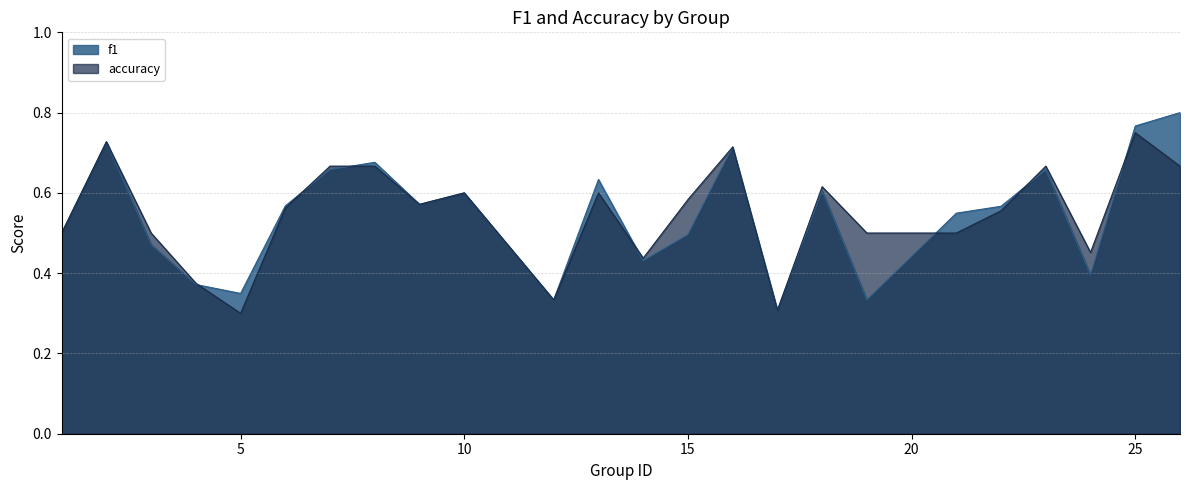

At which category does accuracy reach its first local valley?

5